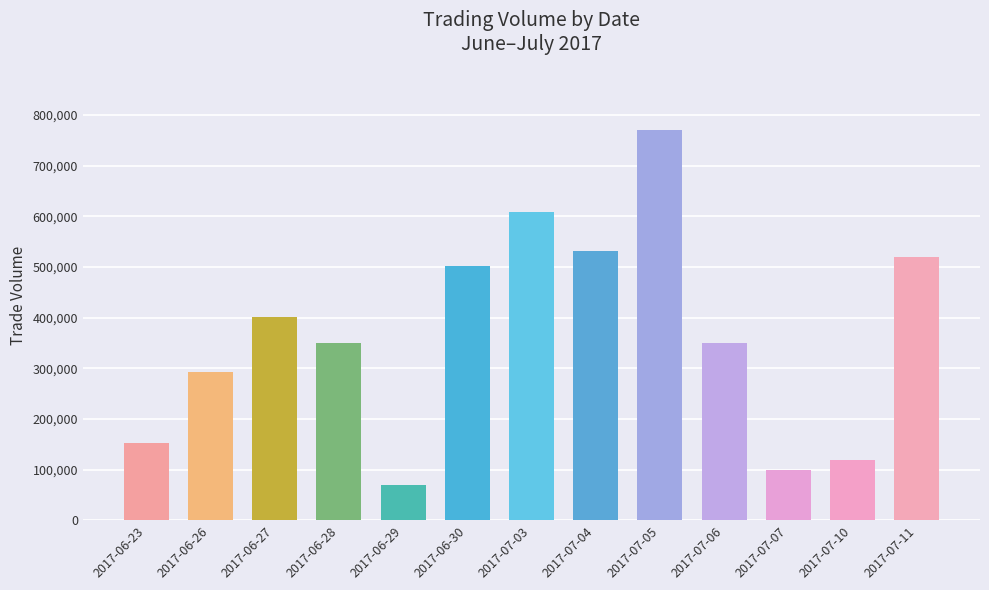

What is the average value?

366462